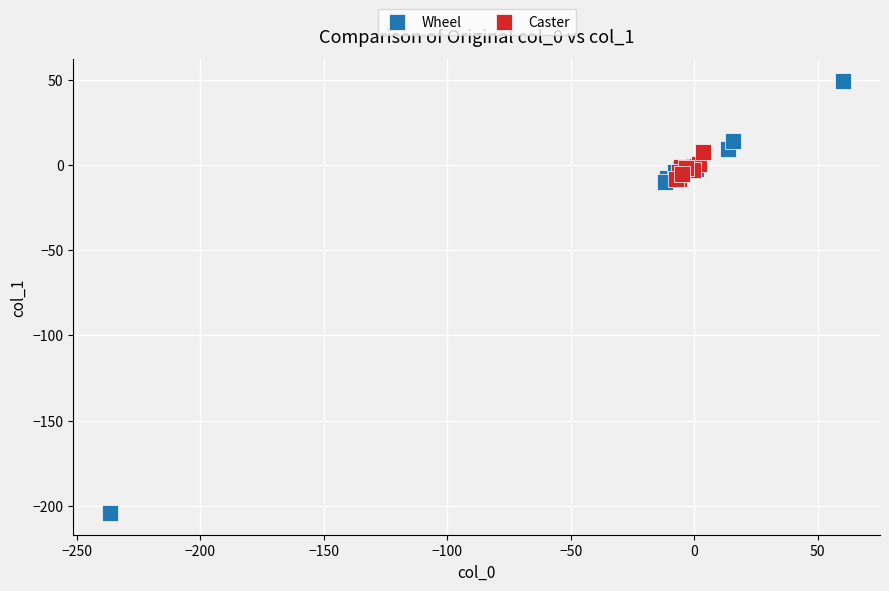

Which series contains the lowest Y value?

Wheel